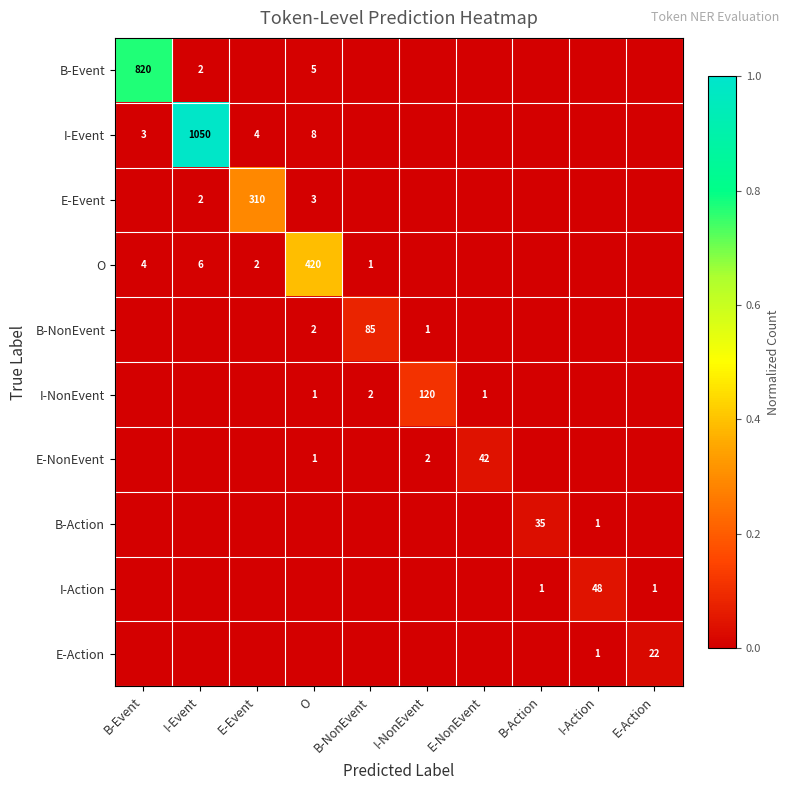

The E-Event series shows 1 at I-Event. True or false?

False